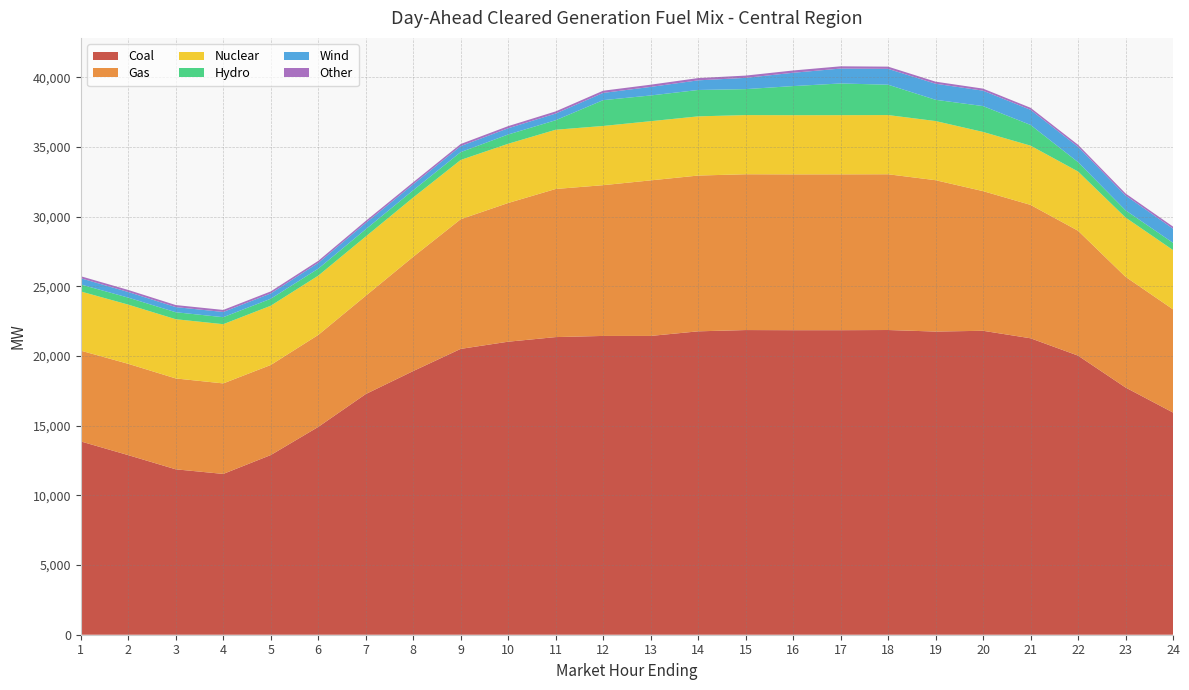

Reading left to right, what are all the values shown in this chart?

Coal: 1=13870.4	2=12886.0	3=11868.3	4=11538.2	5=12891.2	6=14909.5	7=17267.0	8=18918.8	9=20509.5	10=21025.7	11=21356.4	12=21439.6	13=21439.5	14=21769.4	15=21861.1	16=21851.1	17=21851.2	18=21864.2	19=21753.2	20=21809.2	21=21271.4	22=20028.1	23=17740.3	24=15942.6
Gas: 1=6512.6	2=6551.6	3=6521.1	4=6494.4	5=6463.1	6=6600.3	7=7051.5	8=8198.6	9=9304.6	10=9953.4	11=10627.7	12=10817.7	13=11162.1	14=11178.5	15=11179.4	16=11181.2	17=11182.9	18=11176.3	19=10861.0	20=10020.7	21=9571.7	22=8960.3	23=7943.4	24=7404.7
Nuclear: 1=4247.0	2=4248.0	3=4249.0	4=4250.0	5=4251.0	6=4253.0	7=4254.0	8=4254.0	9=4253.0	10=4249.0	11=4251.0	12=4249.0	13=4247.0	14=4247.0	15=4246.0	16=4247.0	17=4248.0	18=4248.0	19=4245.0	20=4247.0	21=4250.0	22=4252.0	23=4255.0	24=4255.0
Hydro: 1=501.8	2=501.8	3=501.8	4=501.8	5=501.7	6=501.7	7=521.1	8=521.1	9=560.9	10=666.0	11=681.9	12=1852.5	13=1845.4	14=1892.3	15=1863.1	16=2088.2	17=2273.6	18=2177.9	19=1524.5	20=1856.0	21=1487.5	22=672.9	23=518.1	24=518.1
Wind: 1=445.7	2=404.0	3=368.3	4=374.7	5=380.7	6=415.2	7=452.4	8=426.3	9=432.9	10=447.1	11=479.2	12=519.0	13=613.8	14=692.8	15=806.9	16=955.6	17=1068.9	18=1138.5	19=1153.1	20=1105.3	21=1084.1	22=1098.7	23=1062.2	24=1018.2
Other: 1=146.2	2=146.5	3=146.5	4=145.9	5=146.5	6=146.6	7=146.6	8=147.5	9=150.0	10=153.1	11=155.0	12=157.6	13=159.1	14=162.3	15=163.5	16=163.9	17=161.8	18=158.1	19=148.2	20=147.4	21=146.7	22=146.1	23=146.6	24=146.6